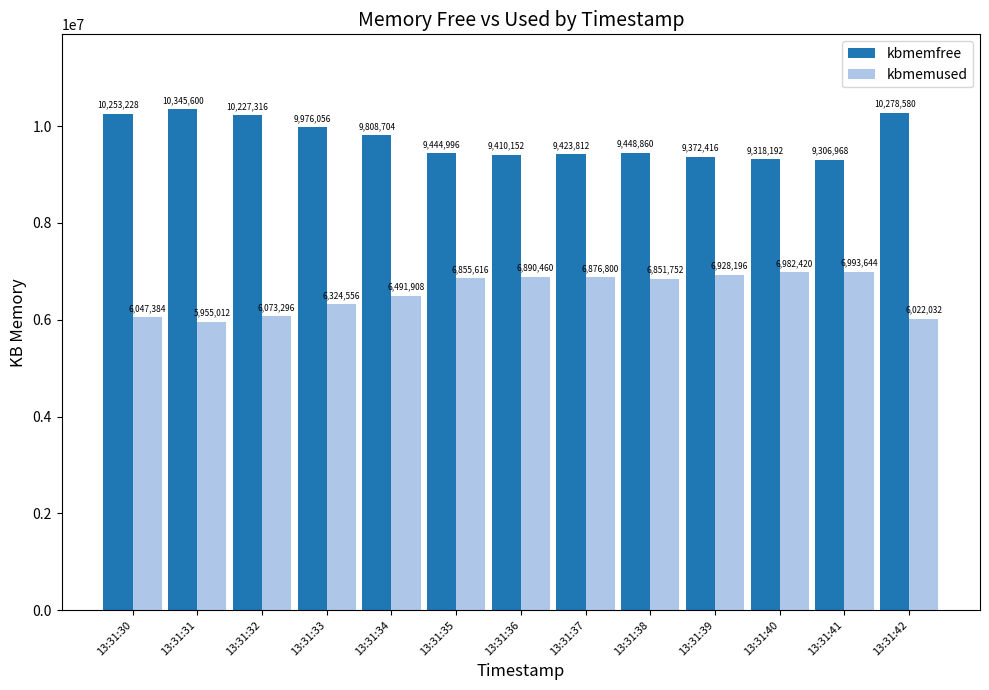

Reading left to right, list all the values displayed in this chart.

kbmemfree: 13:31:30=10253228	13:31:31=10345600	13:31:32=10227316	13:31:33=9976056	13:31:34=9808704	13:31:35=9444996	13:31:36=9410152	13:31:37=9423812	13:31:38=9448860	13:31:39=9372416	13:31:40=9318192	13:31:41=9306968	13:31:42=10278580
kbmemused: 13:31:30=6047384	13:31:31=5955012	13:31:32=6073296	13:31:33=6324556	13:31:34=6491908	13:31:35=6855616	13:31:36=6890460	13:31:37=6876800	13:31:38=6851752	13:31:39=6928196	13:31:40=6982420	13:31:41=6993644	13:31:42=6022032